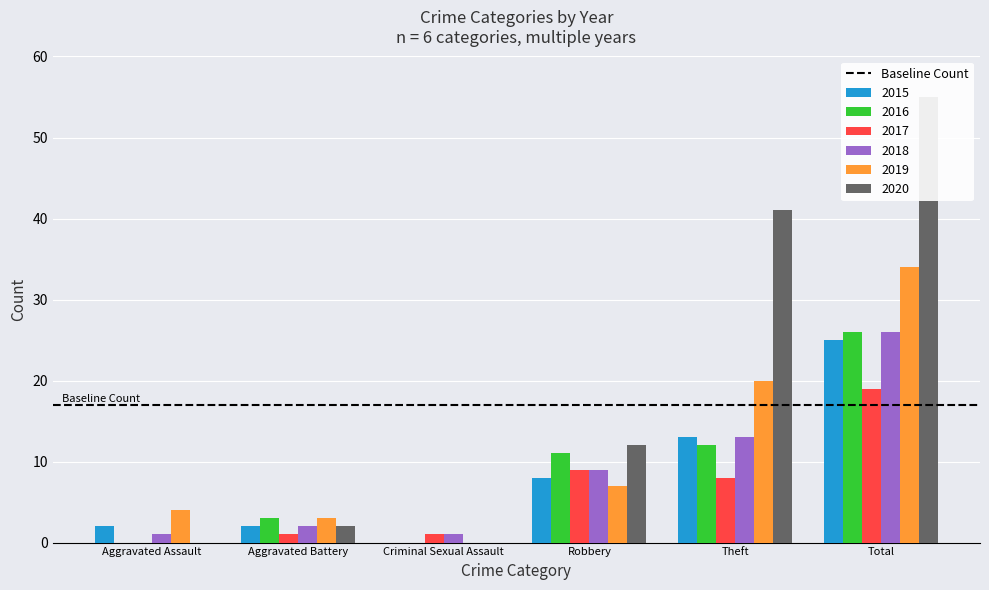

Reading right to left, what are all the values shown in this chart?

2015: 25	13	8	0	2	2
2016: 26	12	11	0	3	0
2017: 19	8	9	1	1	0
2018: 26	13	9	1	2	1
2019: 34	20	7	0	3	4
2020: 55	41	12	0	2	0